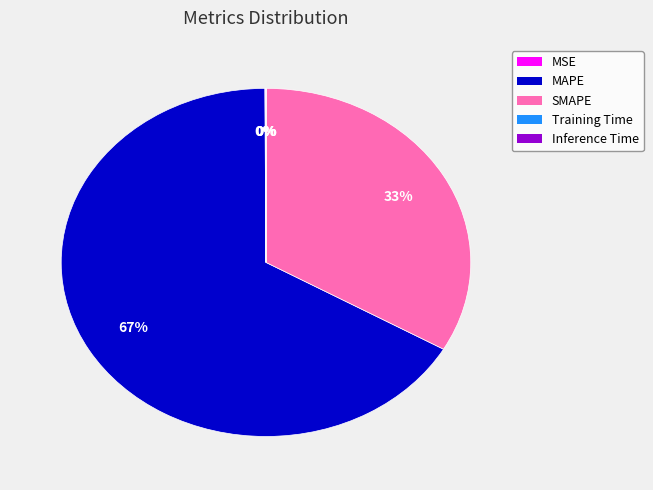

Which slice is the largest?

MAPE